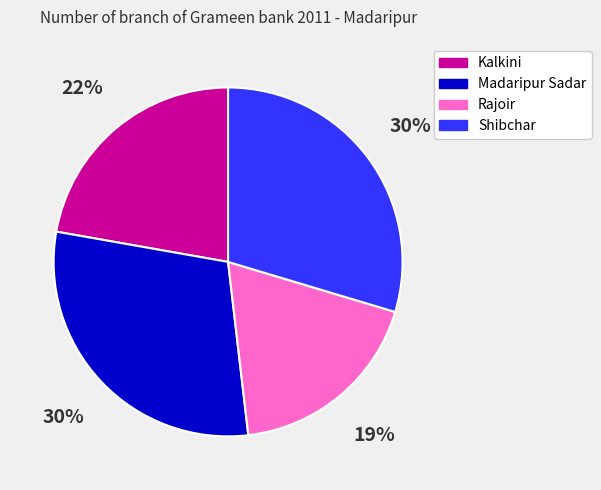

To the nearest percent, what is the average slice percentage?

25%